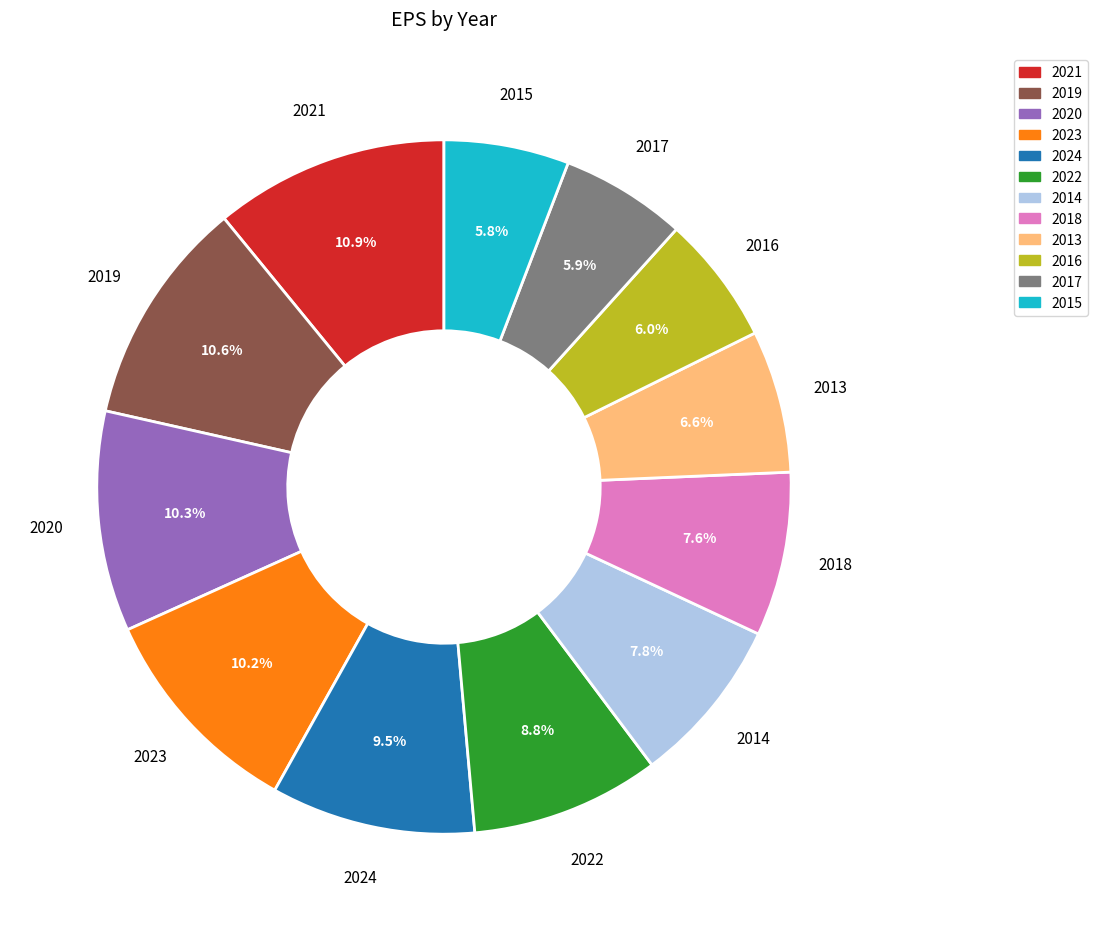

Does any single category account for the majority?

No